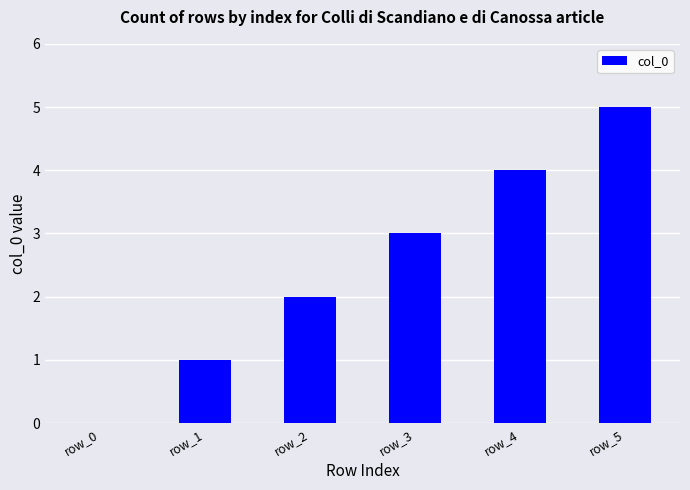

The chart shows a value of 3 at row_3. True or false?

True